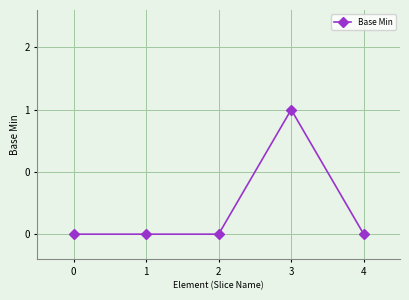

What is the change in value from 0 to 3?

+1